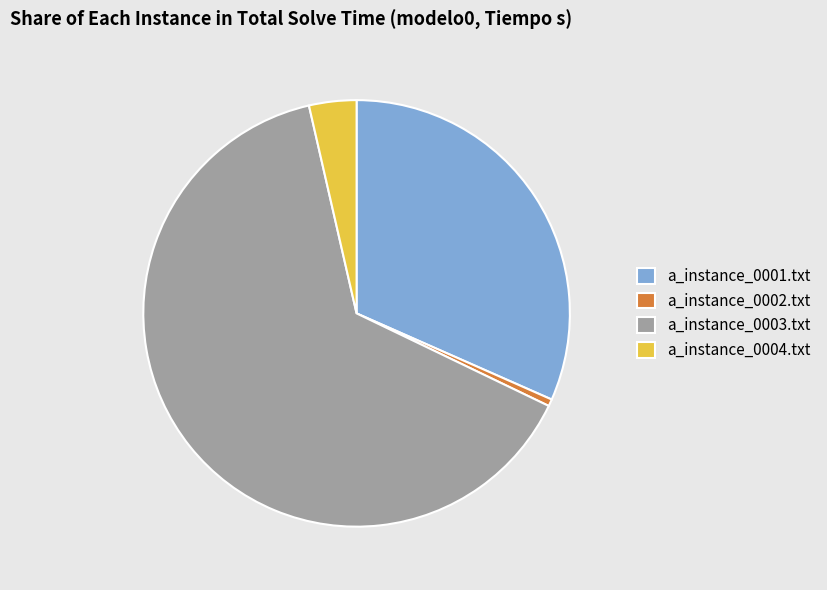

Which category accounts for the majority?

a_instance_0003.txt